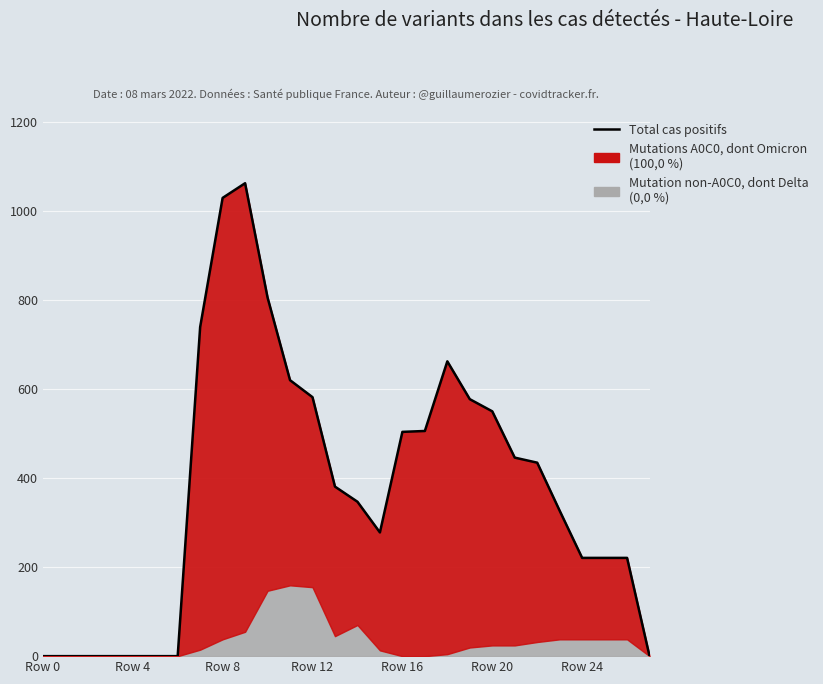

What position from the left is Row 8?

9